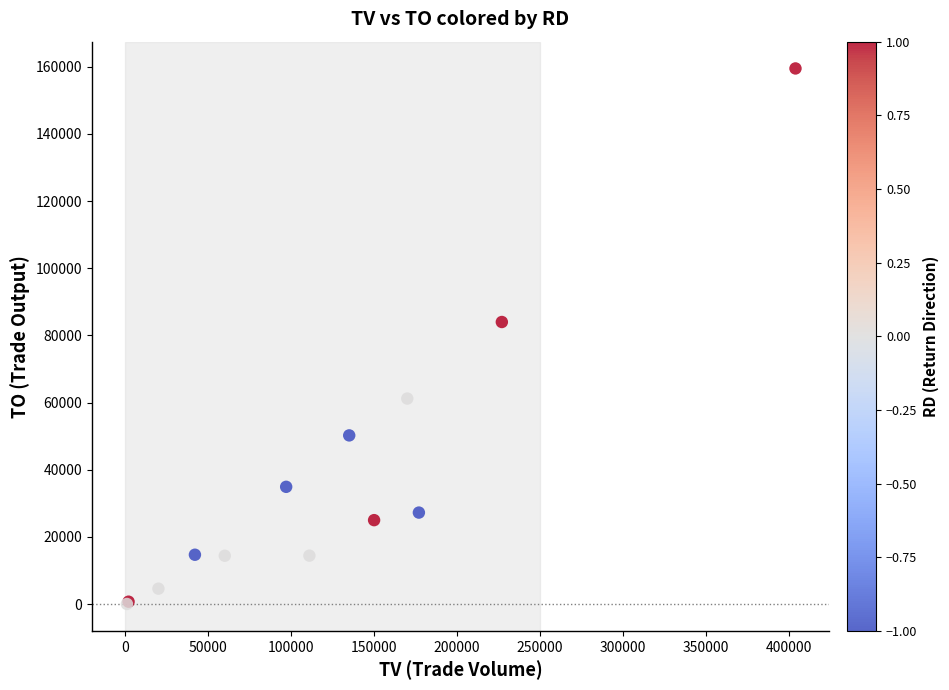

What Y value in the scatter plot is closest to 79760?

83990